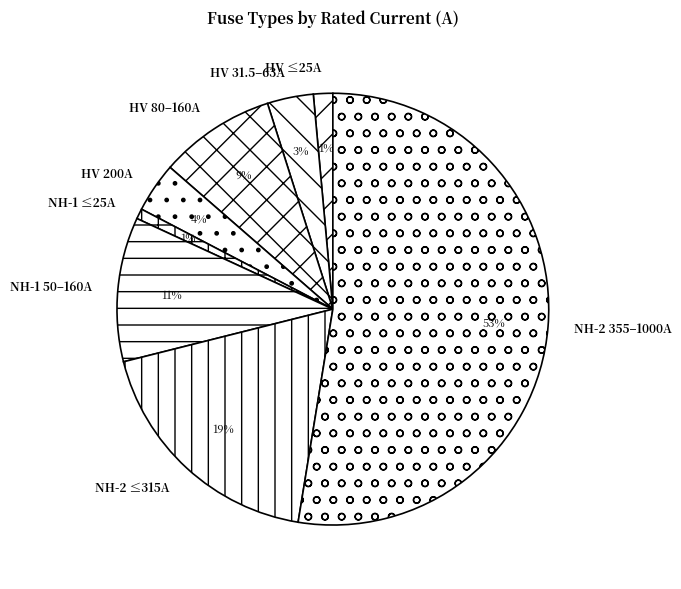

What is the majority slice?

NH-2 355–1000A